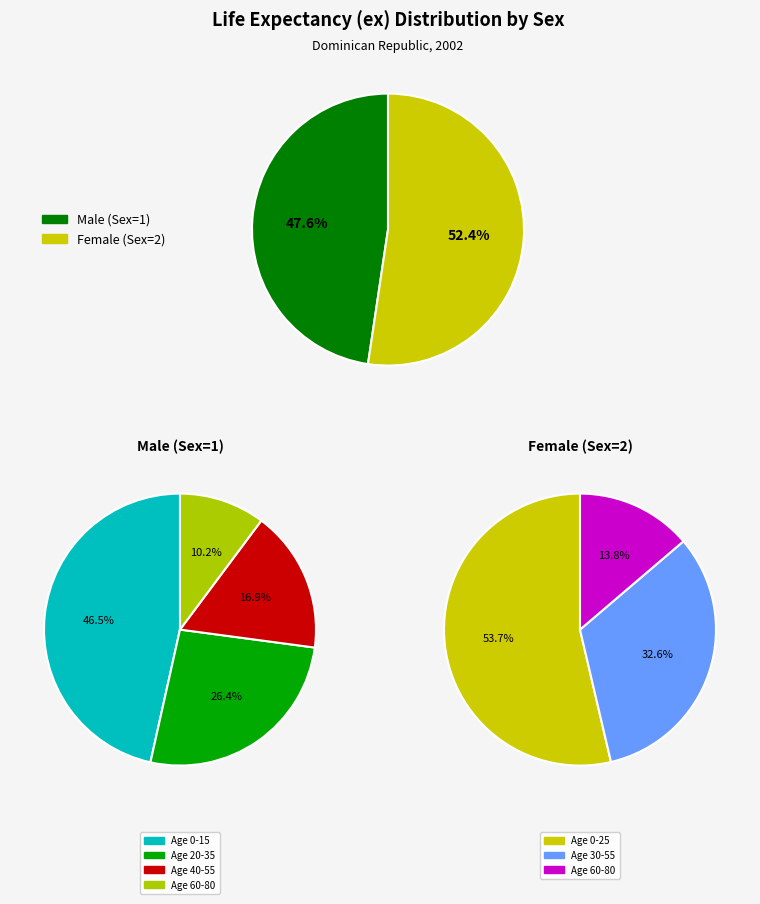

Is it true that 12 is 3% of the pie?

True